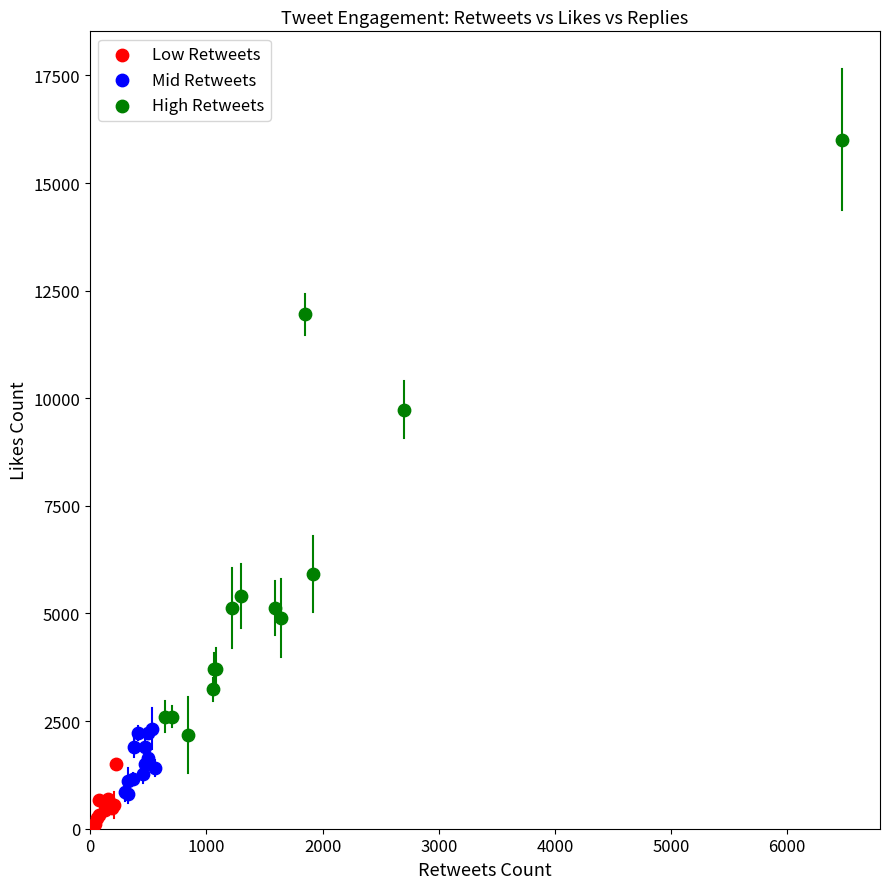

Which series contains the highest Y value?

High Retweets